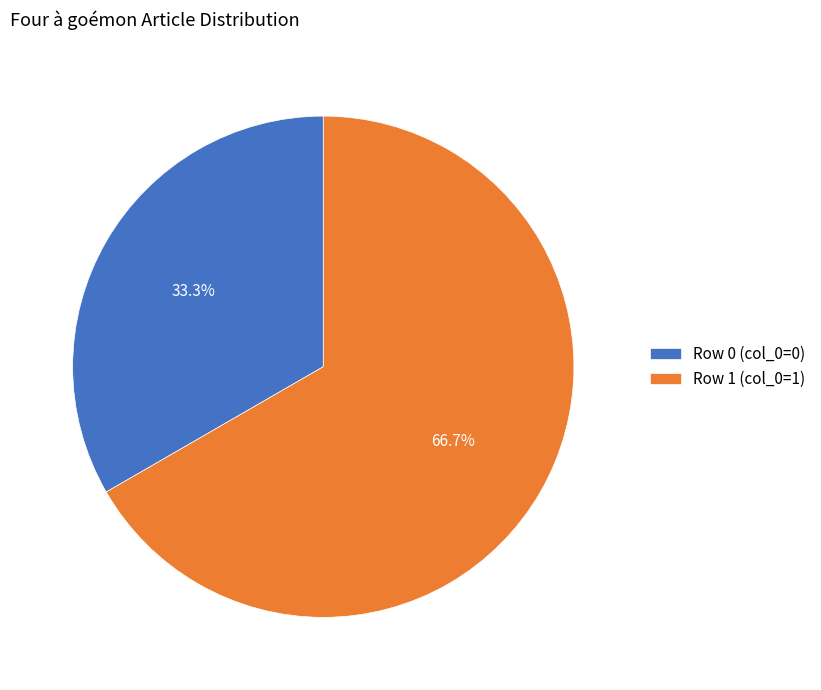

Which slice is the largest?

Row 1